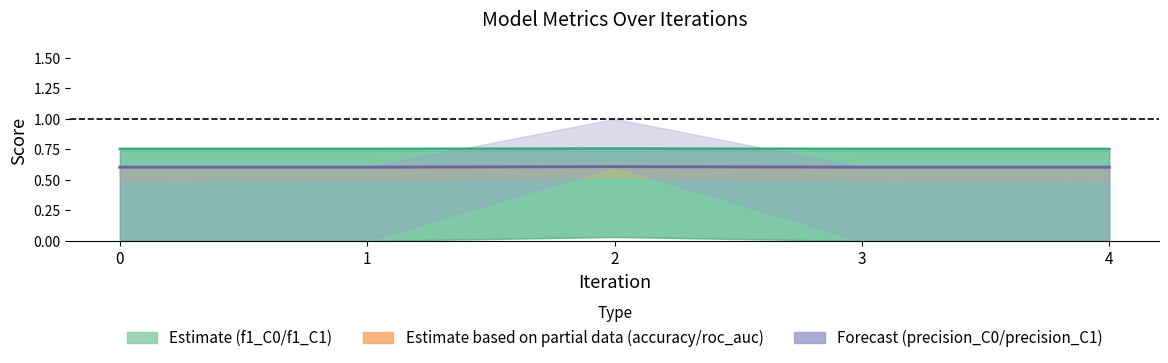

How many lines are shown in the chart?

3